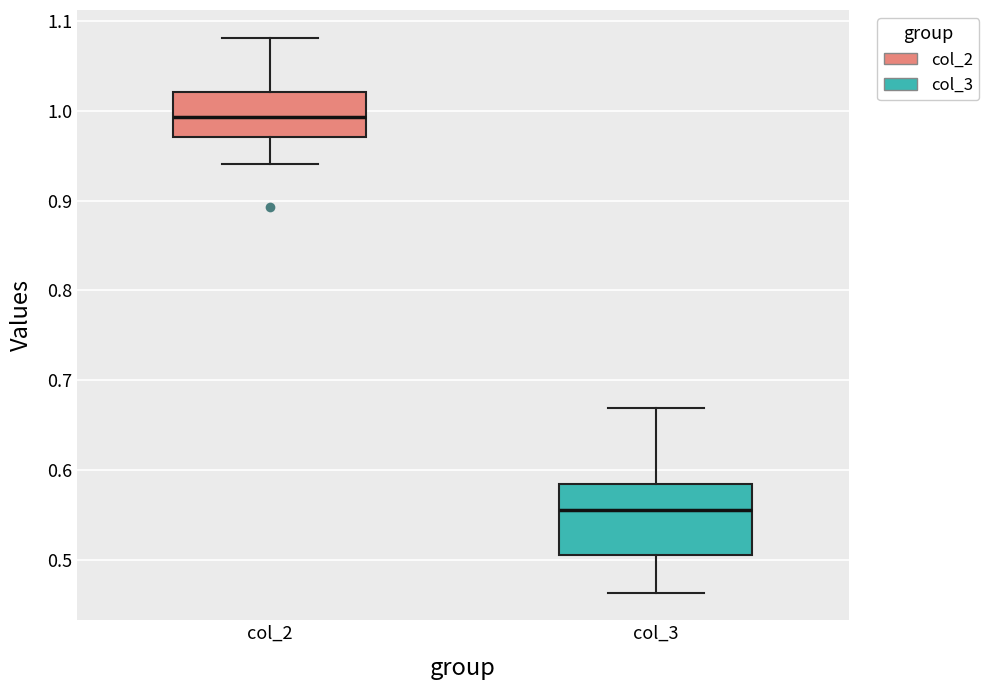

Where does the lower whisker of the box for col_3 end on the y-axis? The values are not printed on the chart, so give them approximately, as read against the axis.

0.46